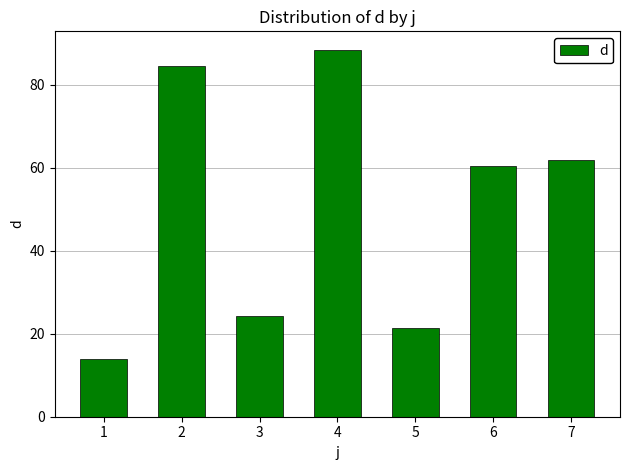

What is the value of the 4th bar from the left?

88.4